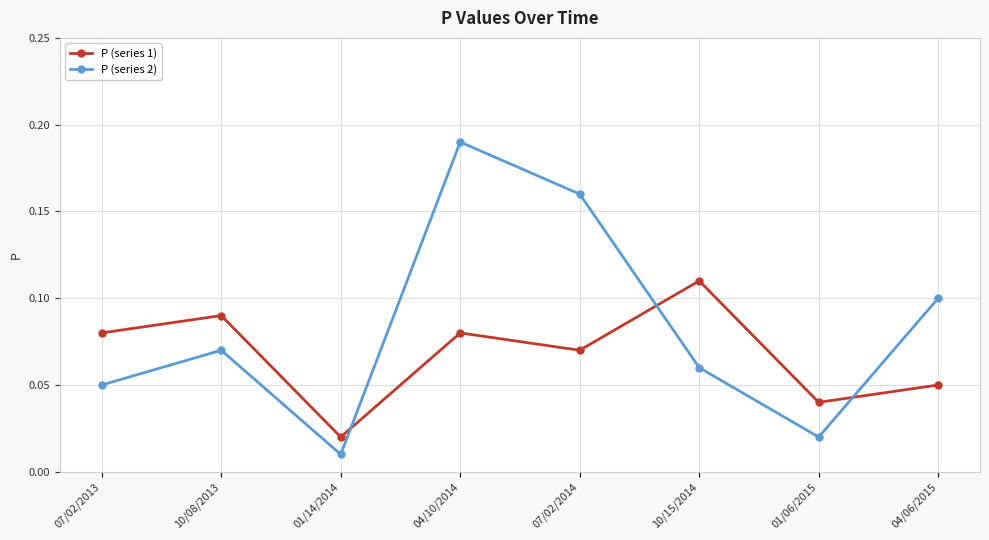

At how many categories does at least one series exceed 0?

8